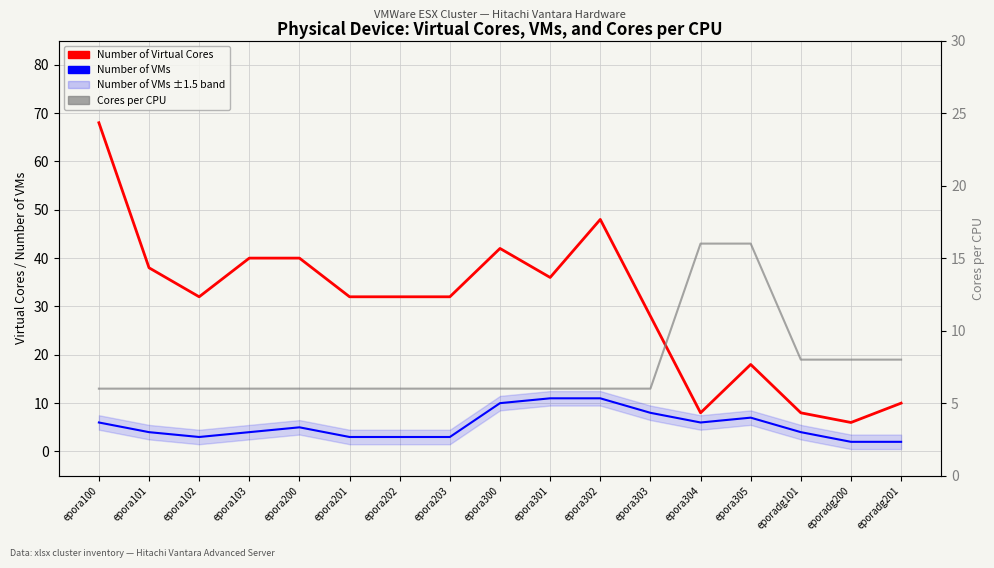

Reading right to left, extract all data points from this chart.

Number of Virtual Cores: 10	6	8	18	8	28	48	36	42	32	32	32	40	40	32	38	68
Number of VMs: 2	2	4	7	6	8	11	11	10	3	3	3	5	4	3	4	6
Cores per CPU: 8	8	8	16	16	6	6	6	6	6	6	6	6	6	6	6	6